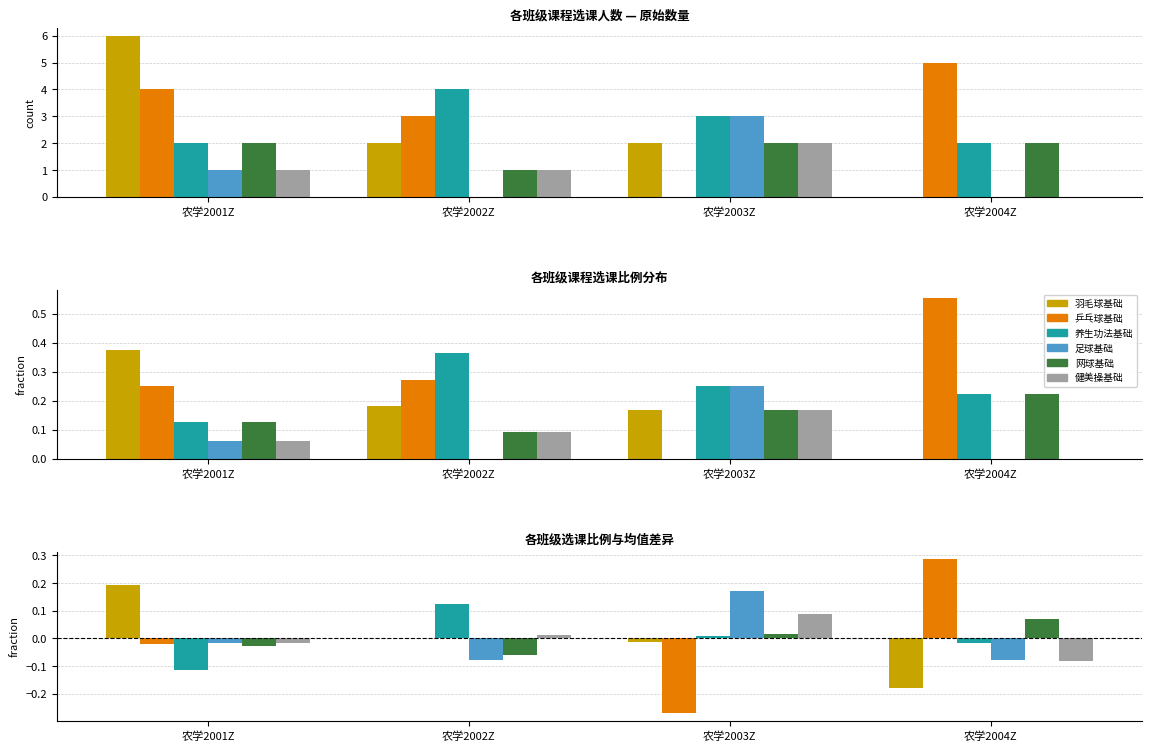

At which category is the sum across all series the highest?

农学2001Z